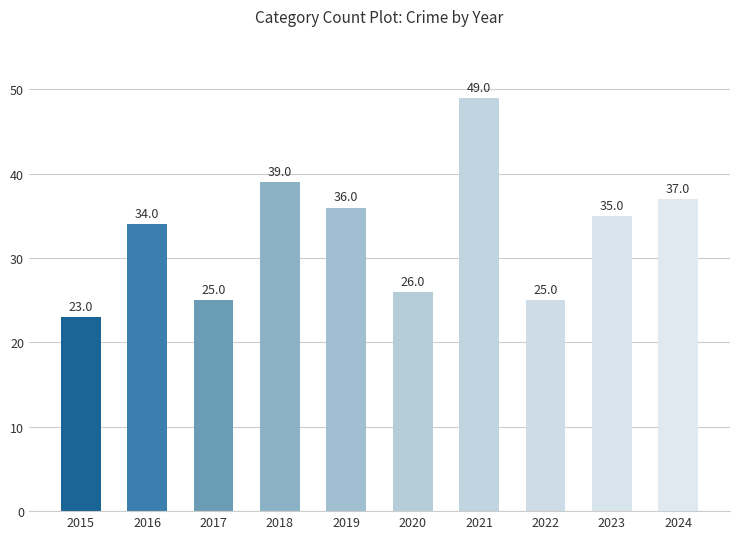

Are the bars grouped side by side (vs. stacked)?

No